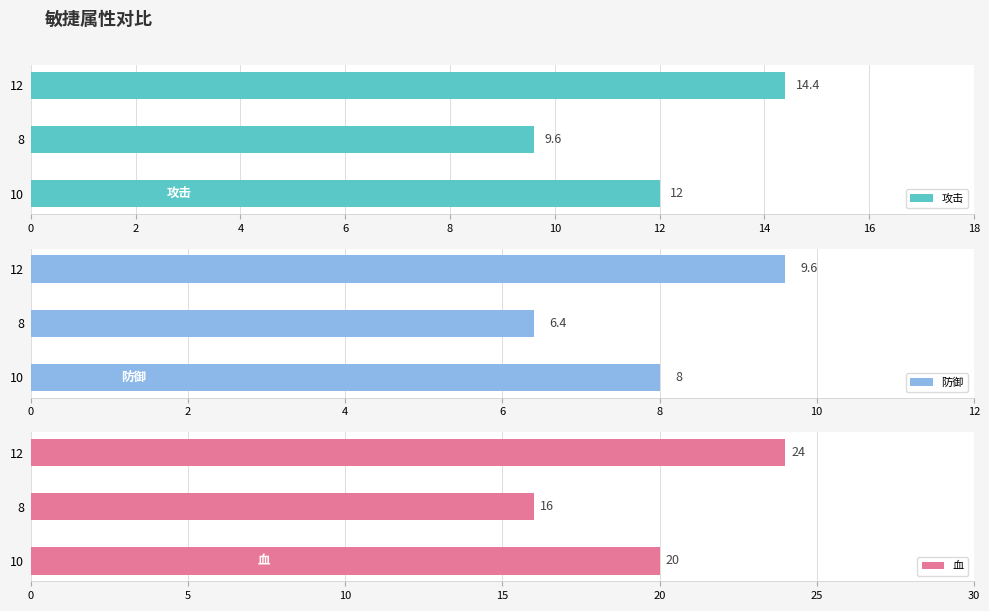

What is the value of the 防御 bar at the 3rd from the left?

9.6